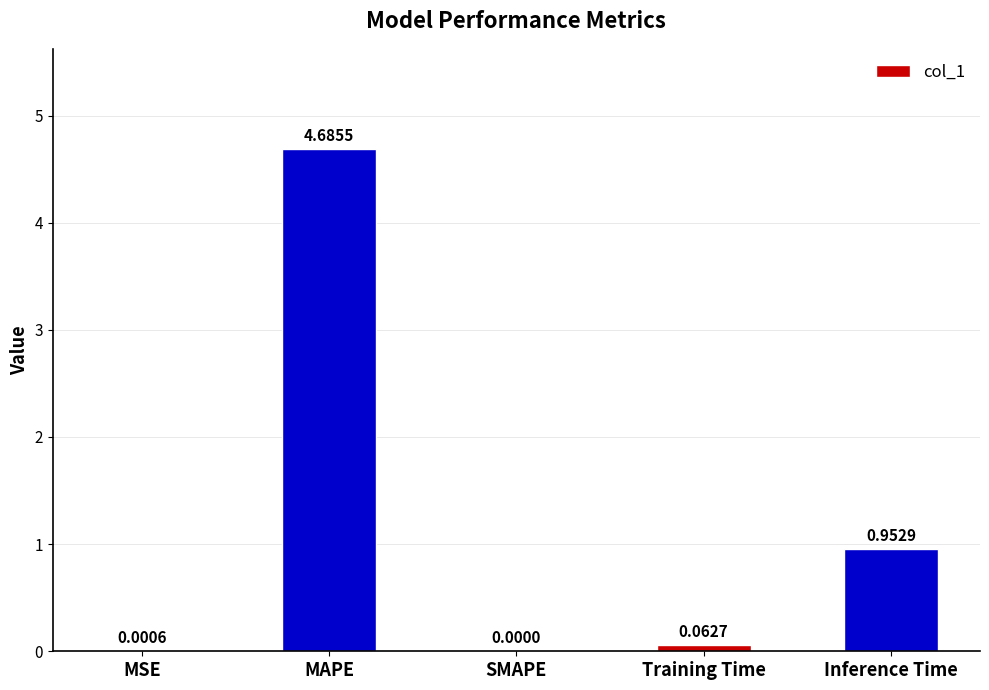

Where is the data nearest to the value 2?

Inference Time